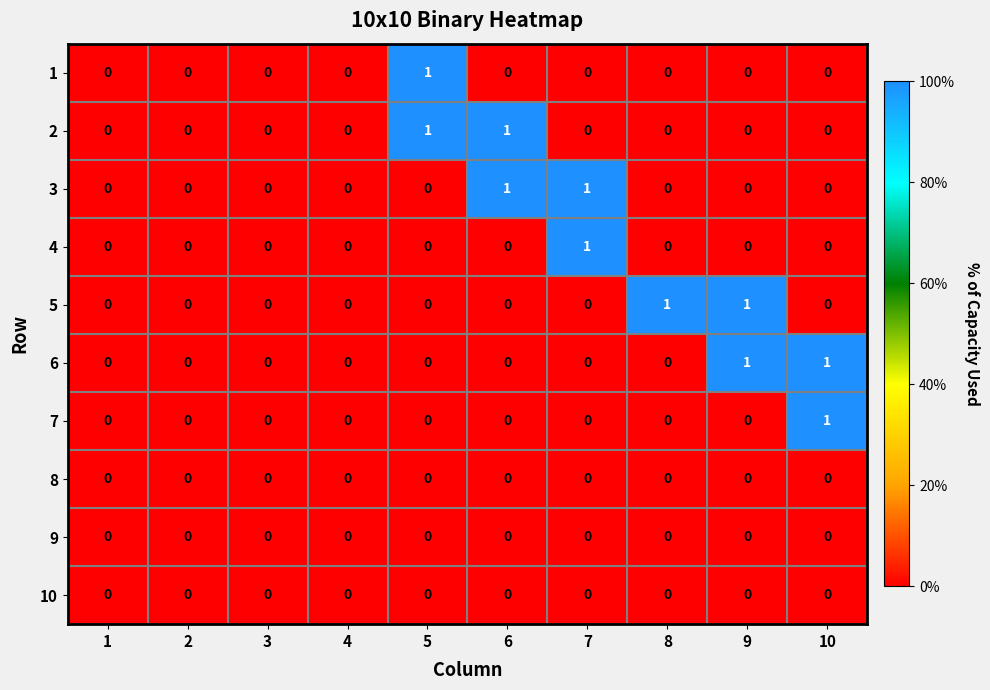

Is the value of 2 at 5 greater than the value of 5 at 7?

Yes